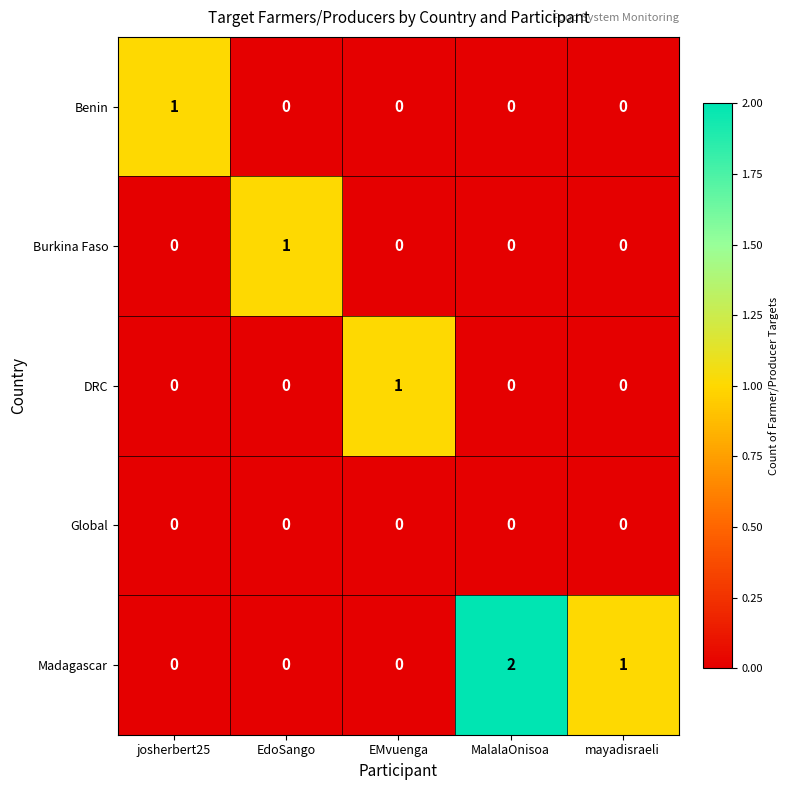

At which category is the sum across all series the highest?

MalalaOnisoa